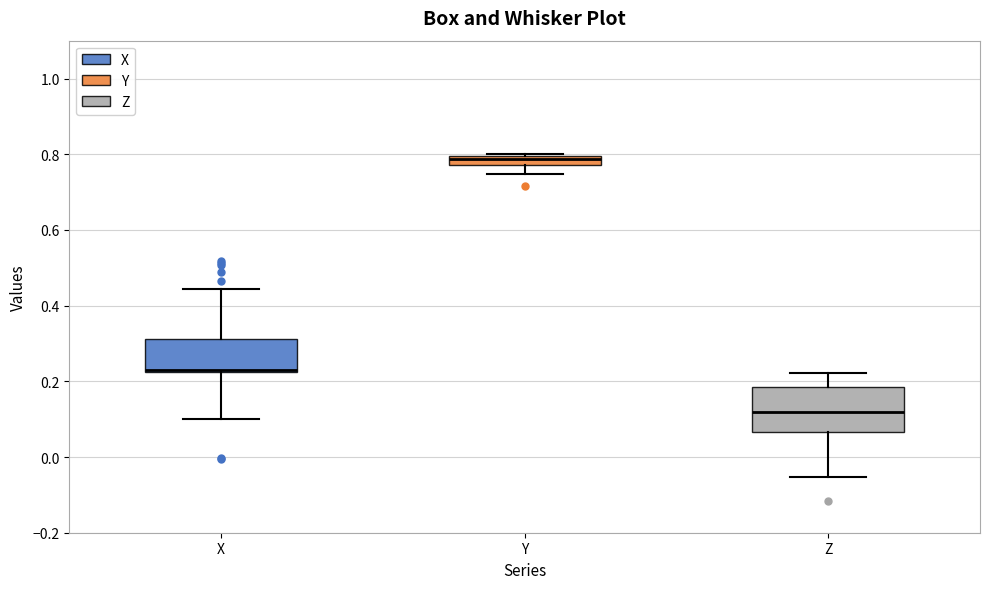

Comparing the boxes themselves (not the whiskers), which one is the tallest?

Z